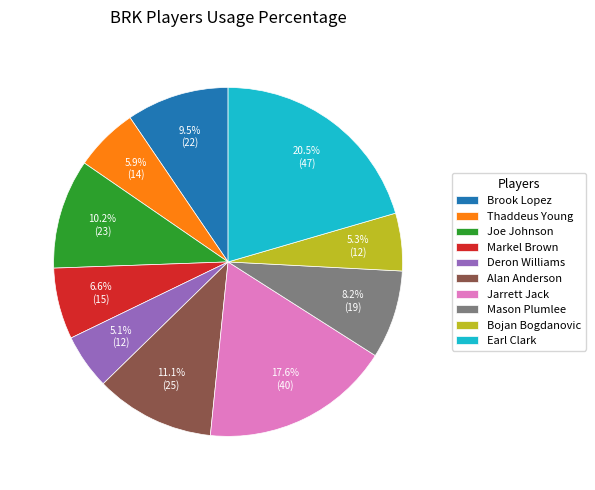

Which has a higher value, Earl Clark or Mason Plumlee?

Earl Clark